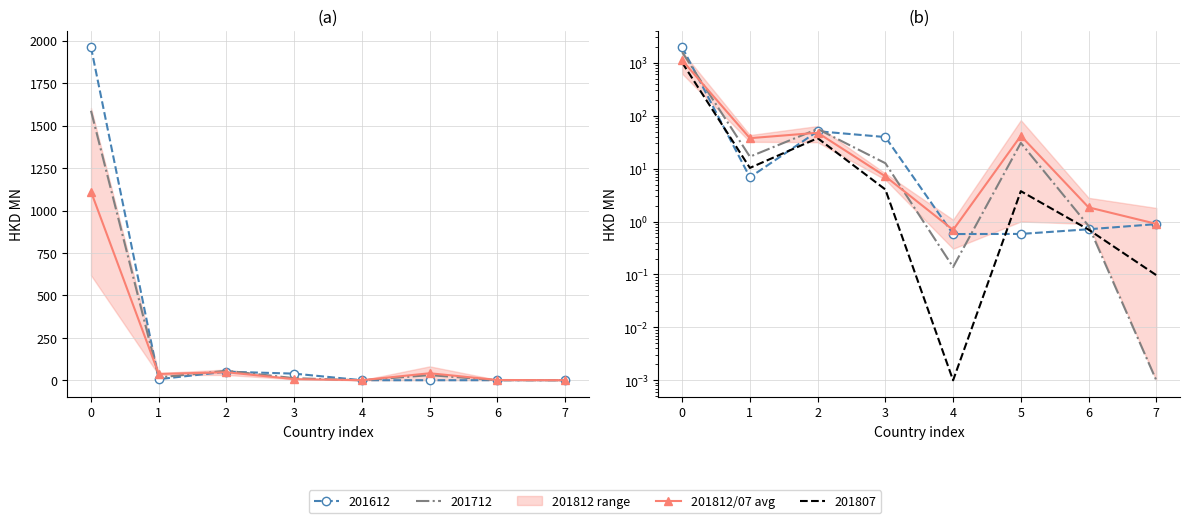

How many interior local peaks (higher than both neighbors) does the data have?

2